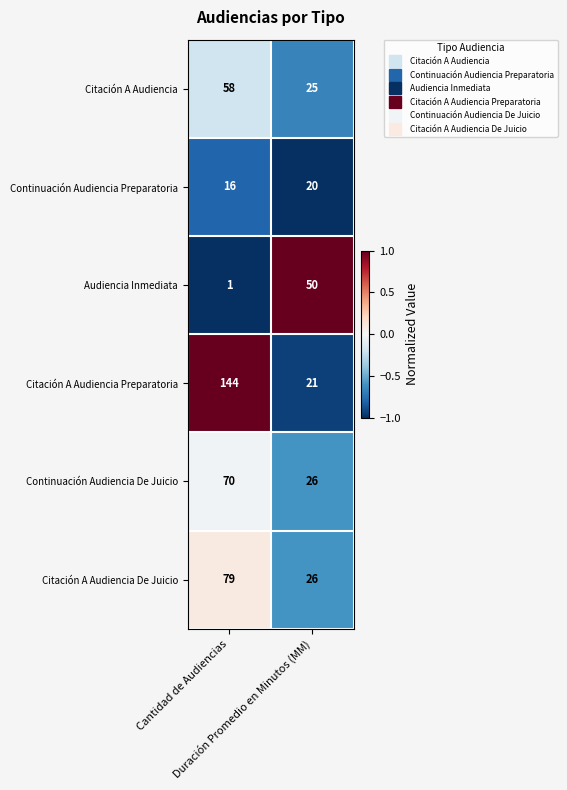

What is the difference between the maximum and minimum values in the Audiencia Inmediata series?

49